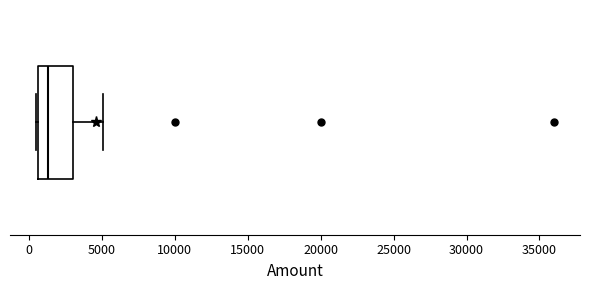

Where is the left edge of the box on the x-axis? The values are not printed on the chart, so give them approximately, as read against the axis.

500